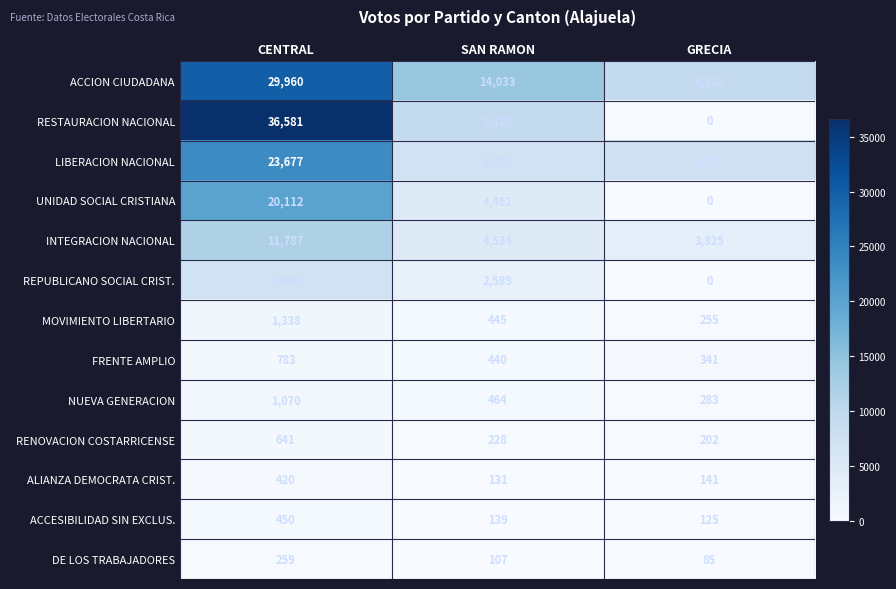

Which series has the largest range (max minus min)?

RESTAURACION NACIONAL